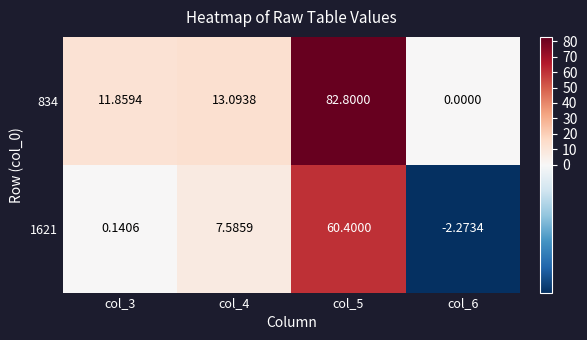

How many distinct data groups are displayed?

2